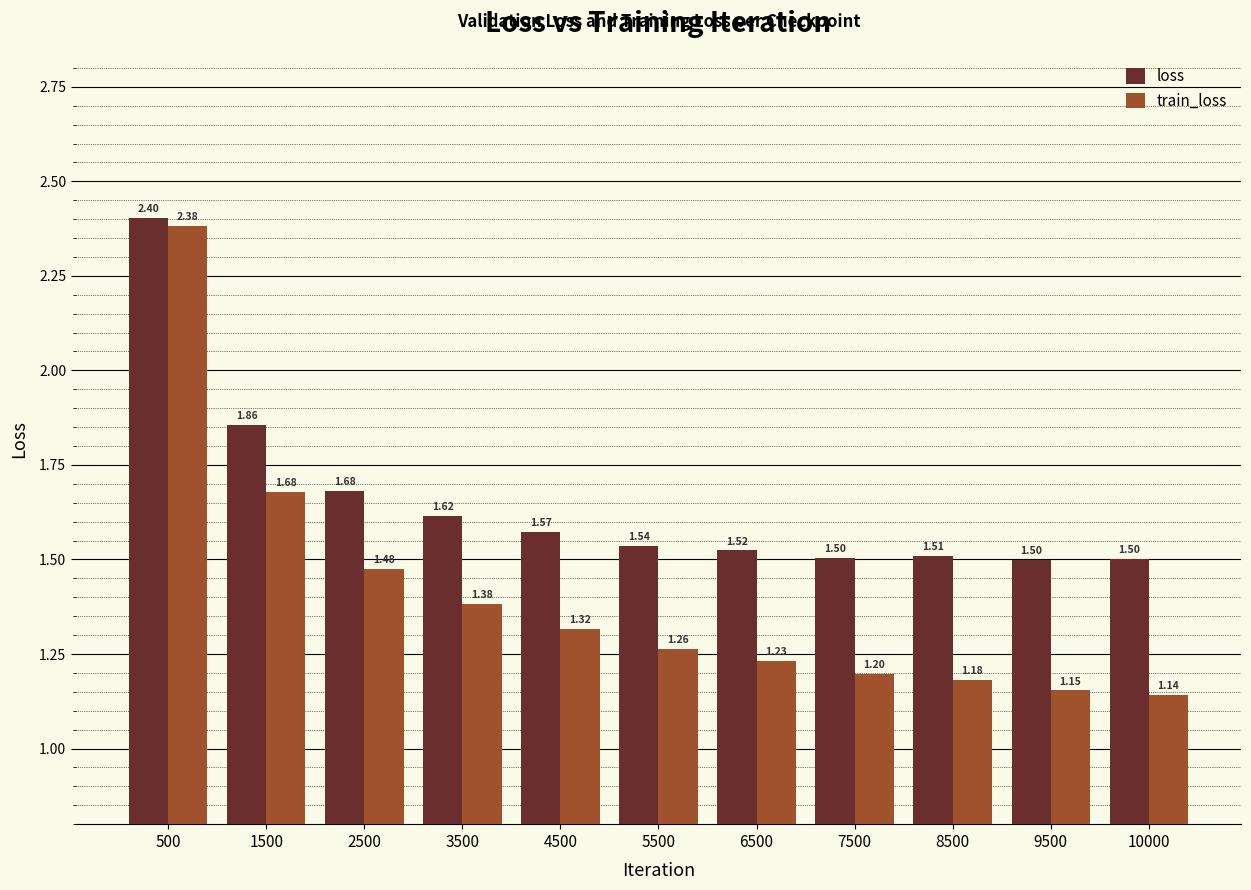

Are the bars grouped side by side (vs. stacked)?

Yes